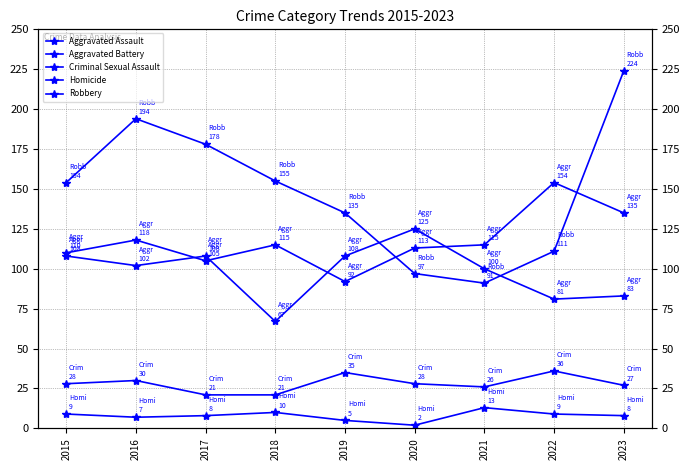

How many values in the Robbery series exceed 154?

4